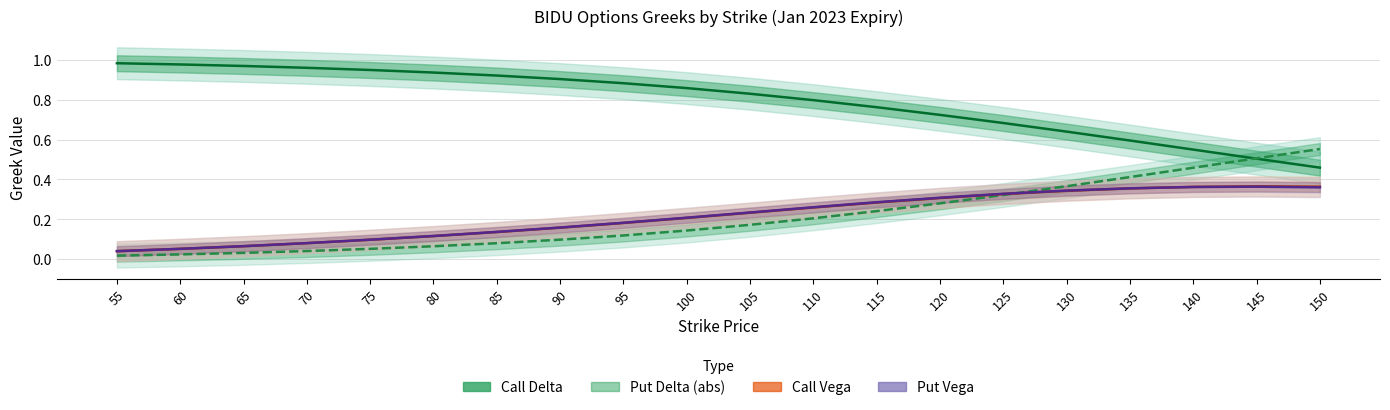

What is the difference between the Put Vega values at 150 and 115?

0.1